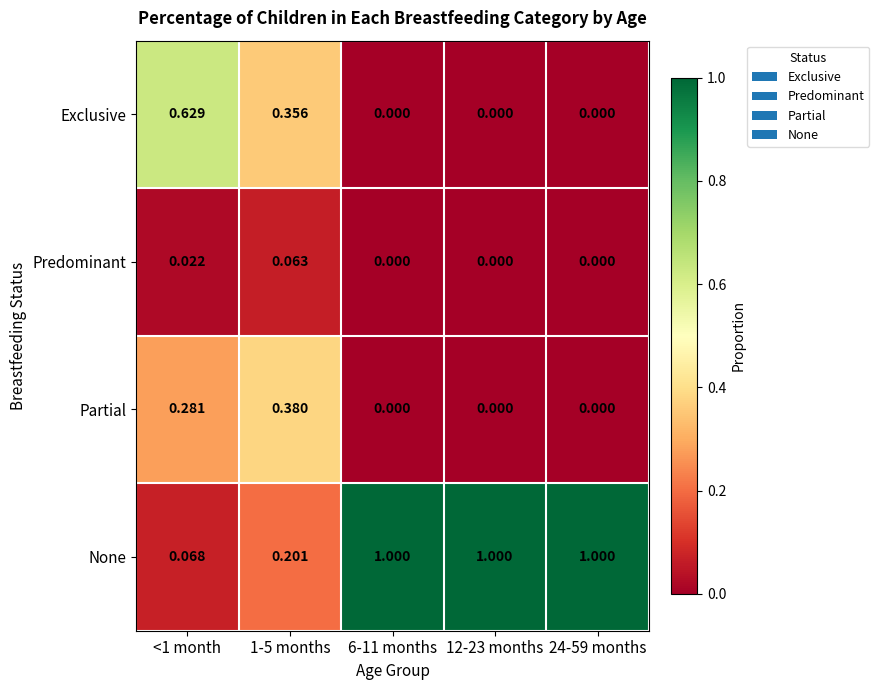

Rank the series by their maximum value, from highest to lowest.

None, Exclusive, Partial, Predominant